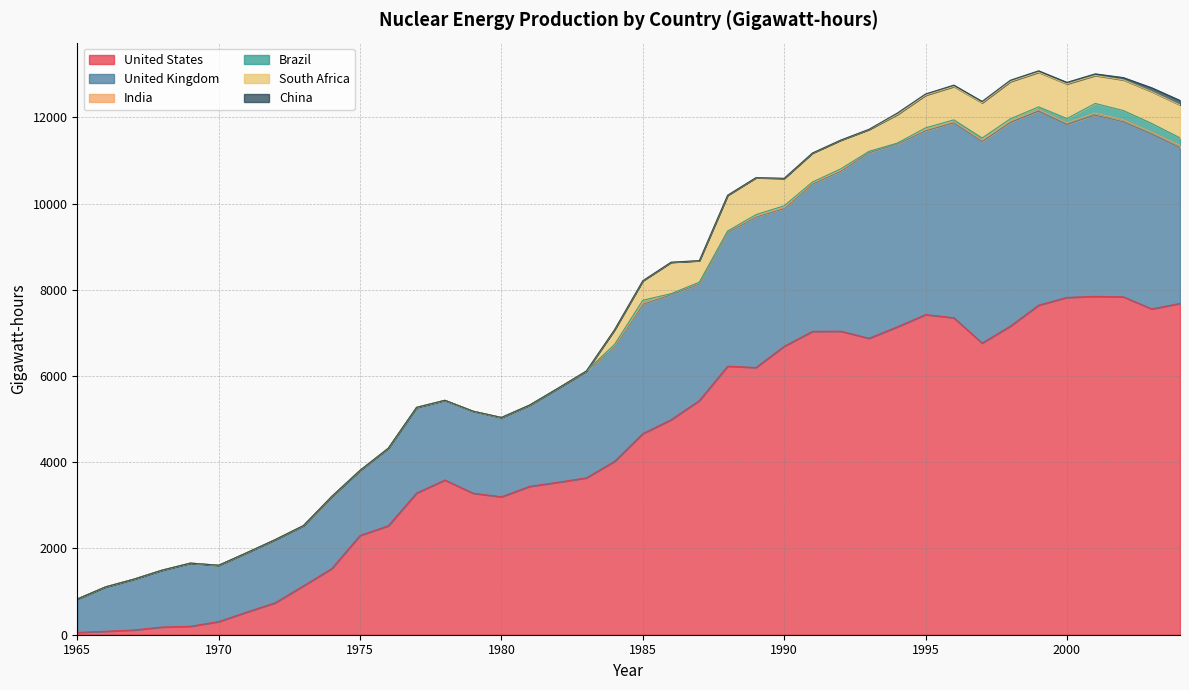

What is the value of the South Africa point at the 28th from the left?

667.1